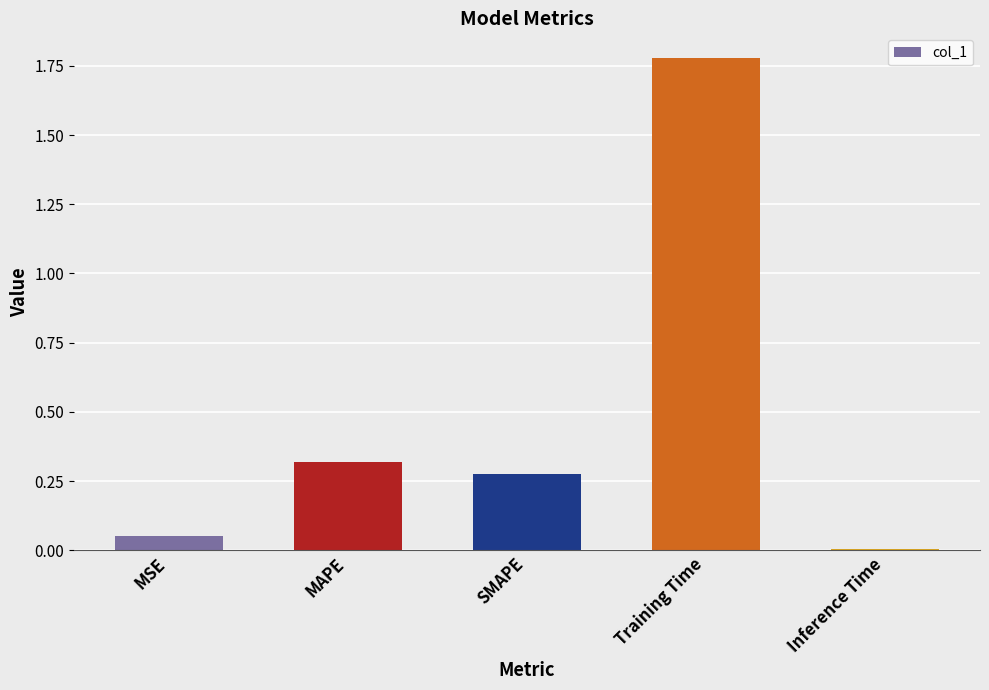

The chart shows a value of 0.0 at Inference Time. True or false?

True